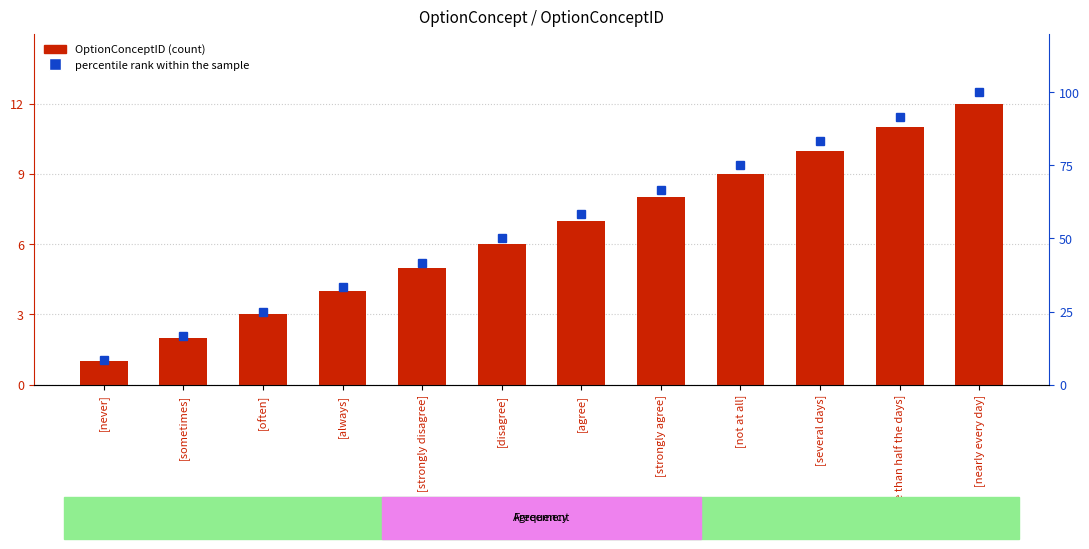

Which series has the widest spread of values?

percentile rank within the sample